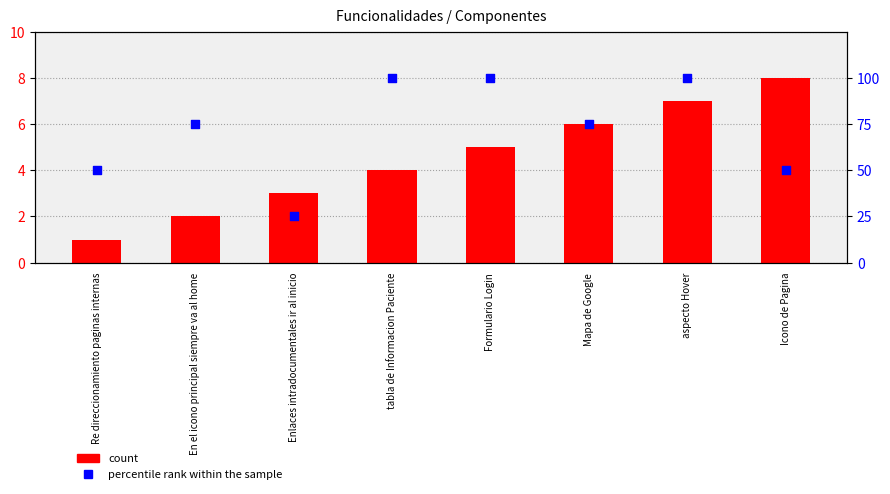

Which series has the largest total across all categories?

percentile rank within the sample